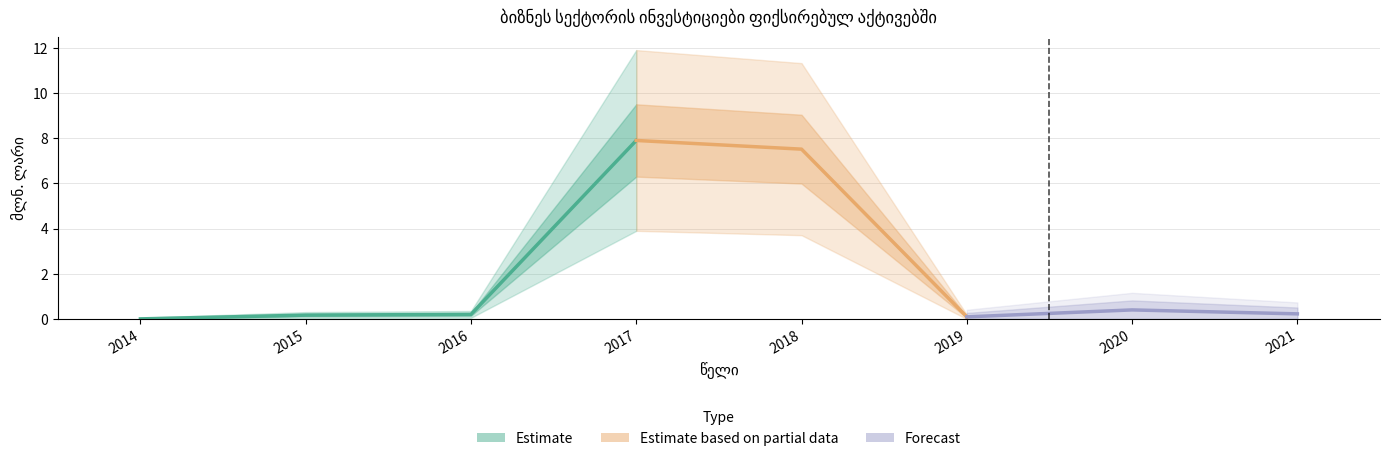

Reading right to left, list all the values displayed in this chart.

0.2	0.4	0.1	7.5	7.9	0.2	0.2	0.0